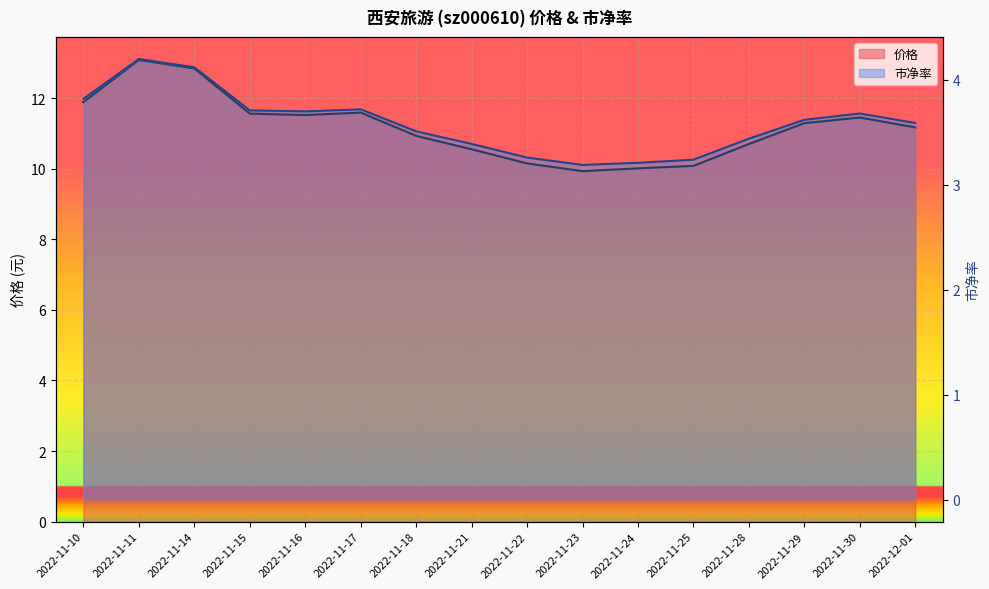

True or false: 价格 has more than 1 points higher than both neighbors.

True